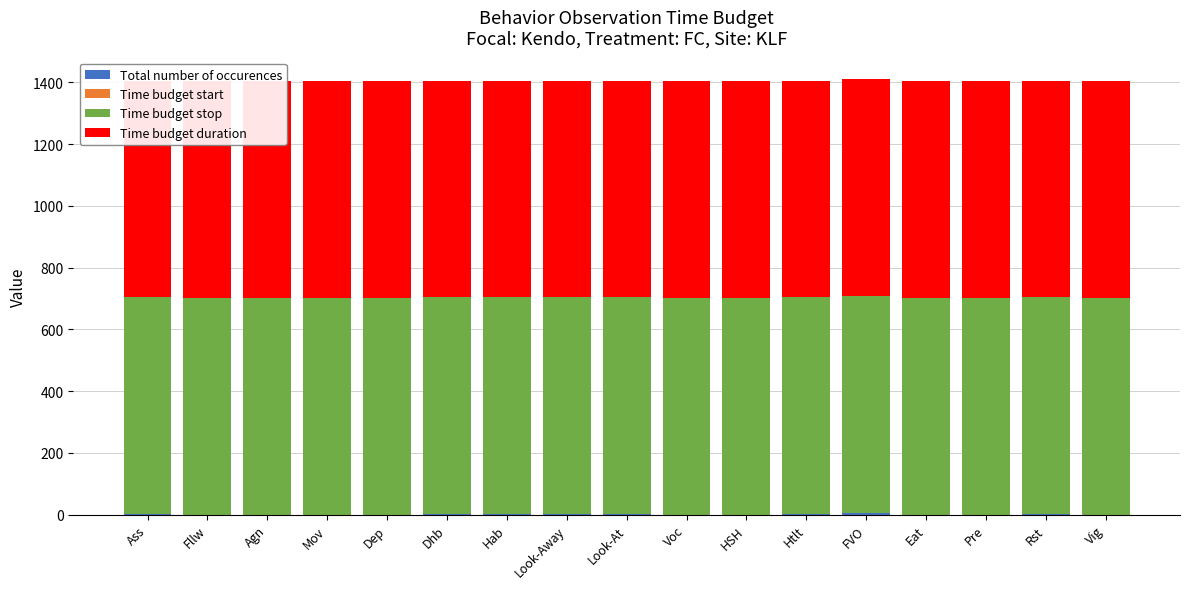

Rank the categories by Time budget duration value from lowest to highest.

Ass, Fllw, Agn, Mov, Dep, Dhb, Hab, Look-Away, Look-At, Voc, HSH, Htlt, FVO, Eat, Pre, Rst, Vig